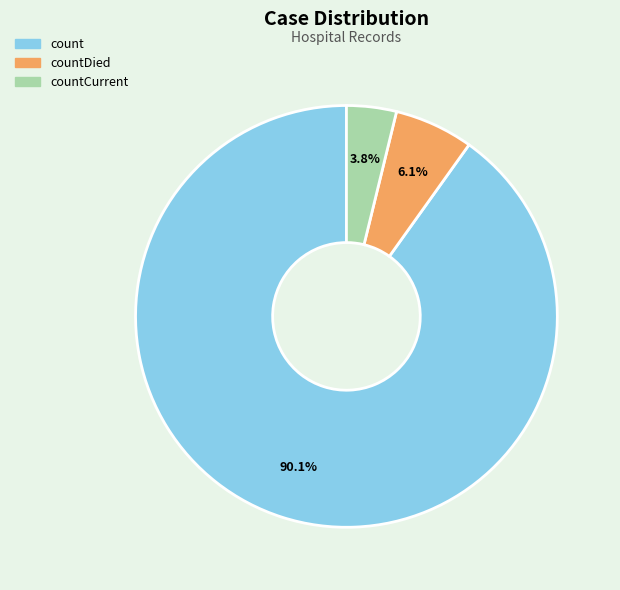

Which slice represents more than half of the pie?

count